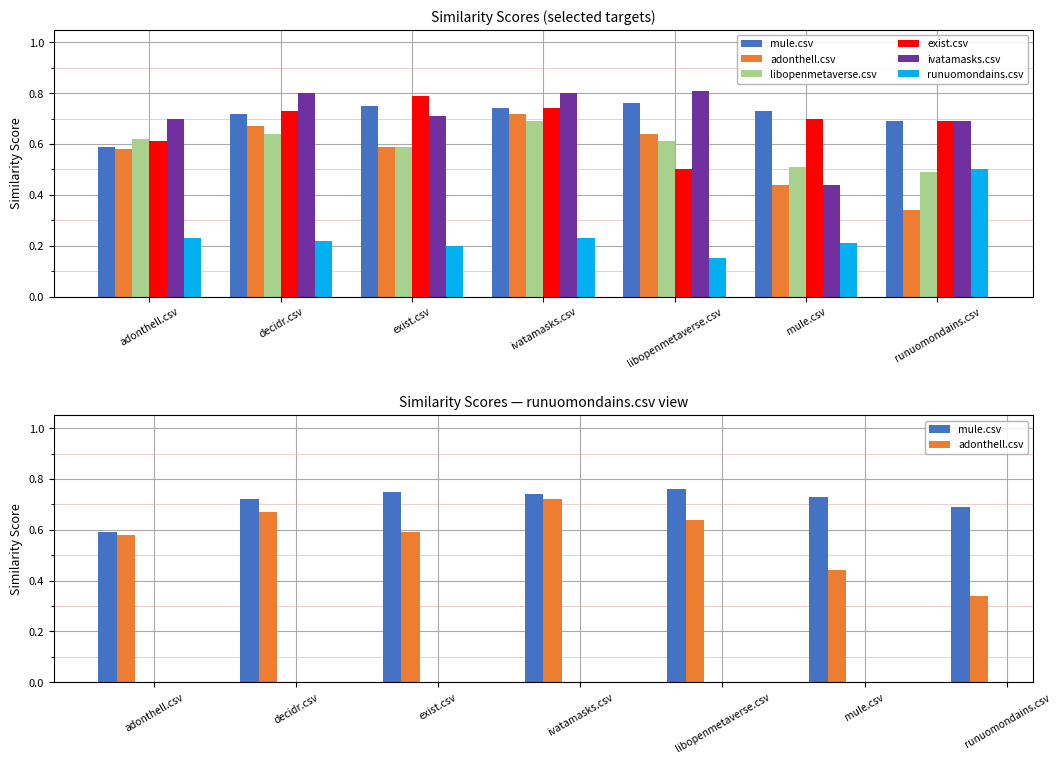

What value does the mule.csv series have at exist.csv?

0.8